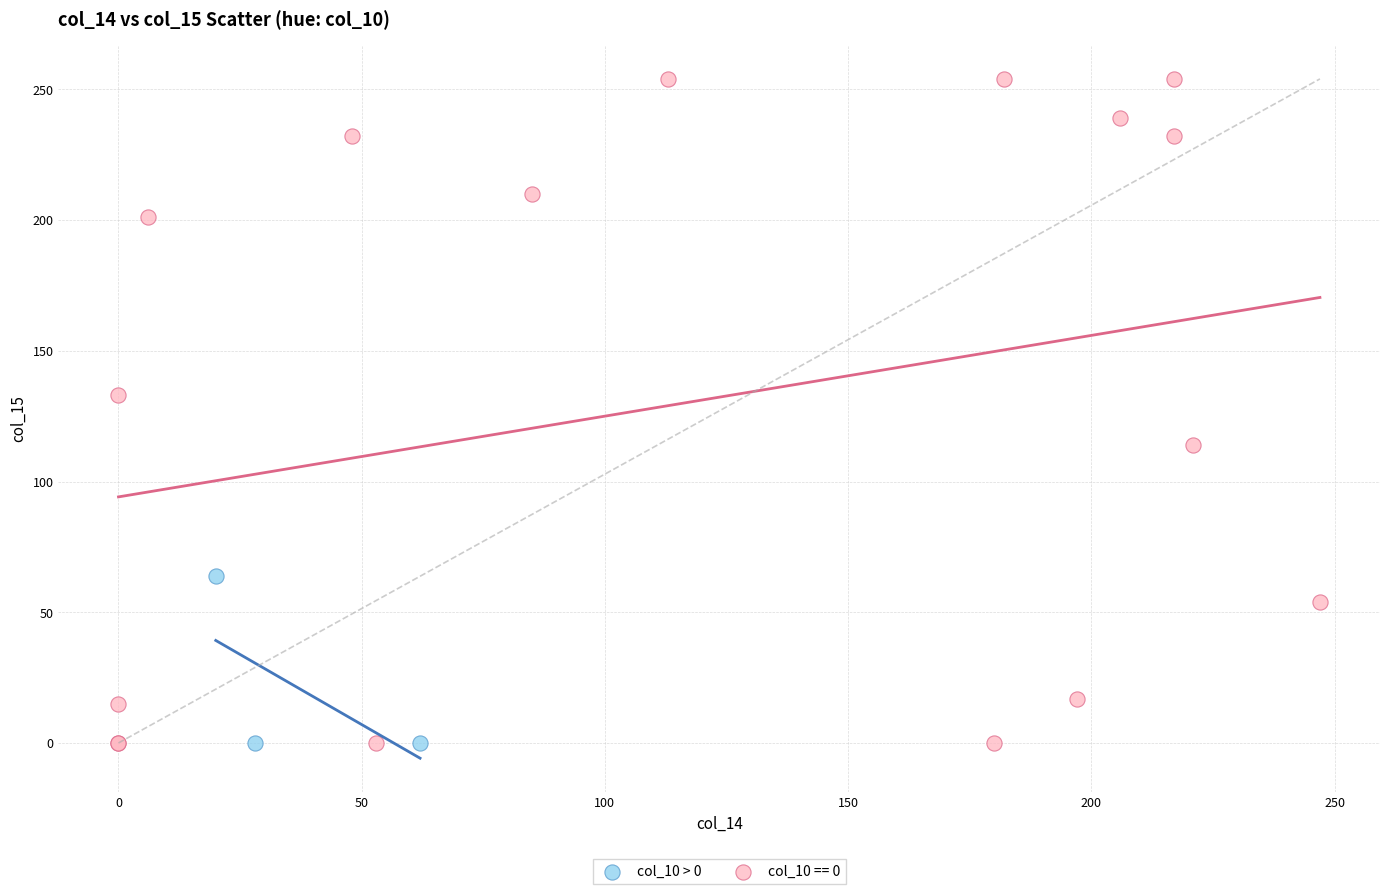

Which series contains the highest Y value?

col_10 == 0